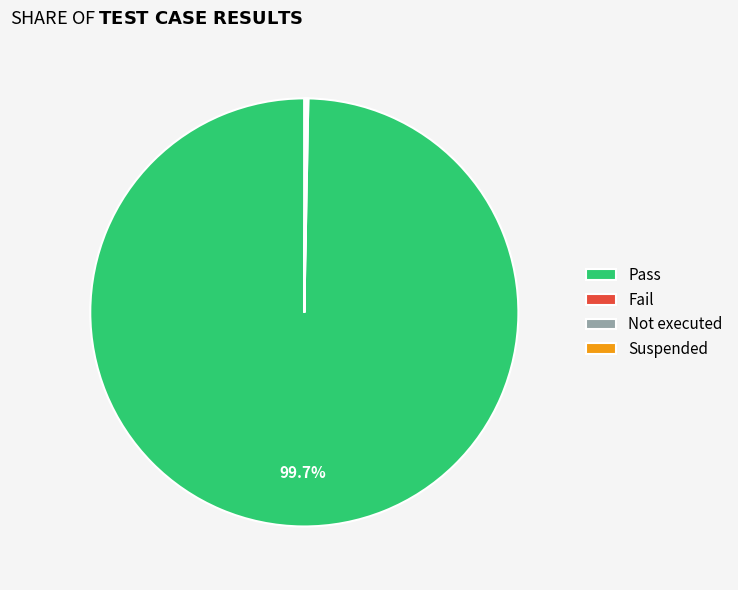

Does any single category account for the majority?

Yes